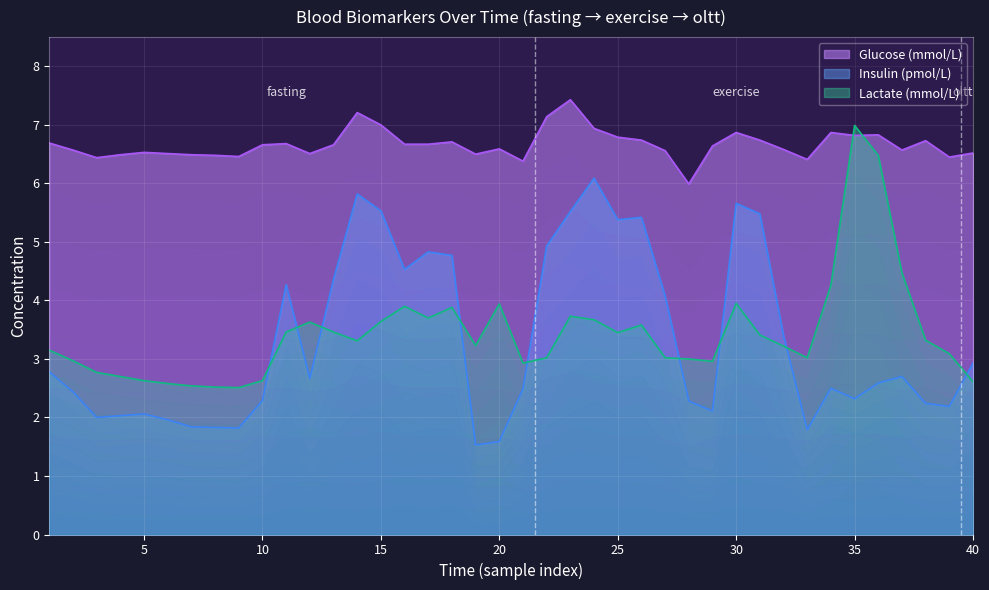

How many lines are shown in the chart?

3